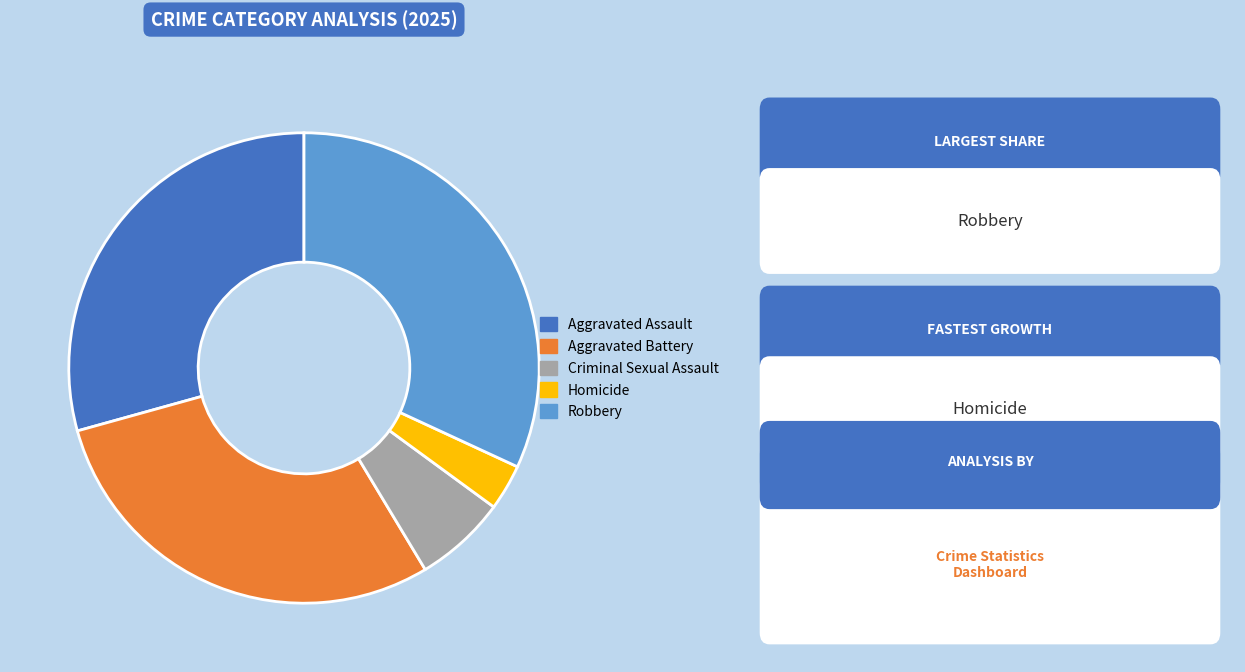

The Aggravated Battery slice represents 29% of the pie. True or false?

True